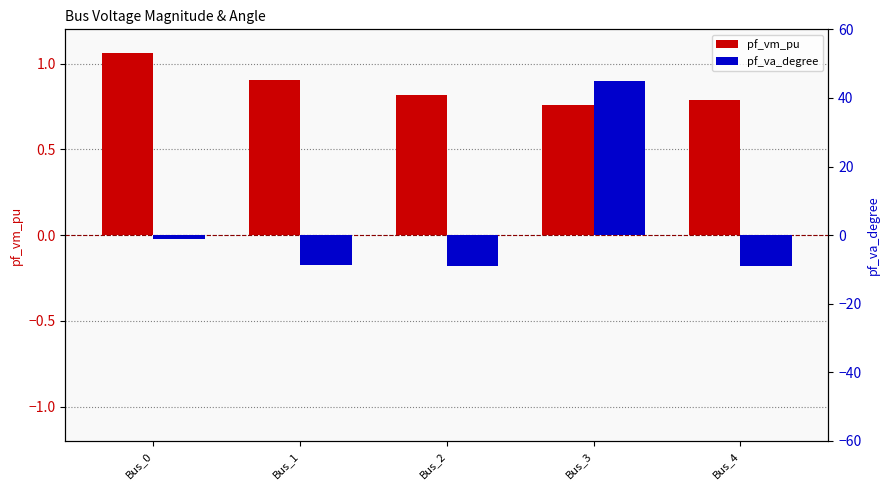

Reading left to right, transcribe all the data shown in this chart.

pf_vm_pu: Bus_0=1.1	Bus_1=0.9	Bus_2=0.8	Bus_3=0.8	Bus_4=0.8
pf_va_degree: Bus_0=-1.3	Bus_1=-8.7	Bus_2=-9.0	Bus_3=45.0	Bus_4=-9.1